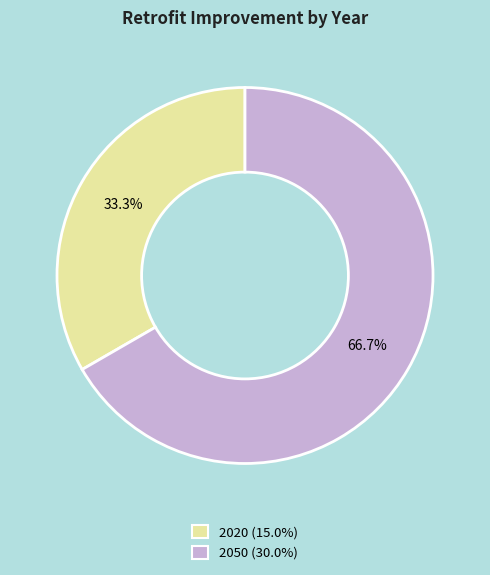

Which slice is the largest?

2050